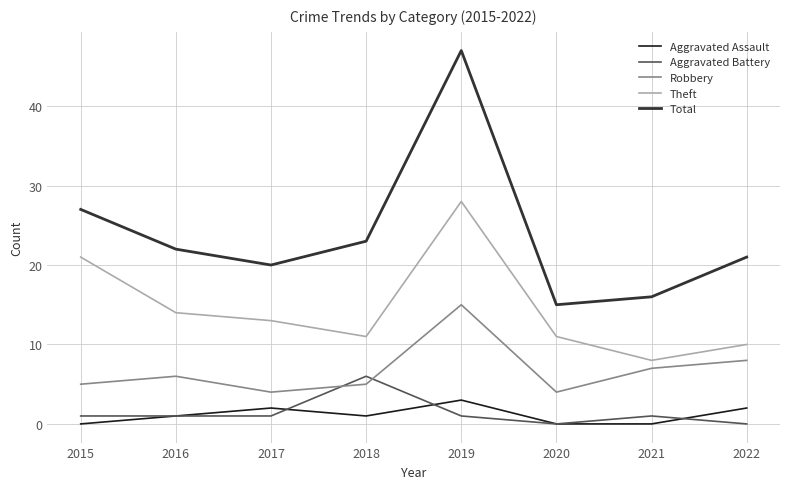

What is the total value across all series at 2022?

41